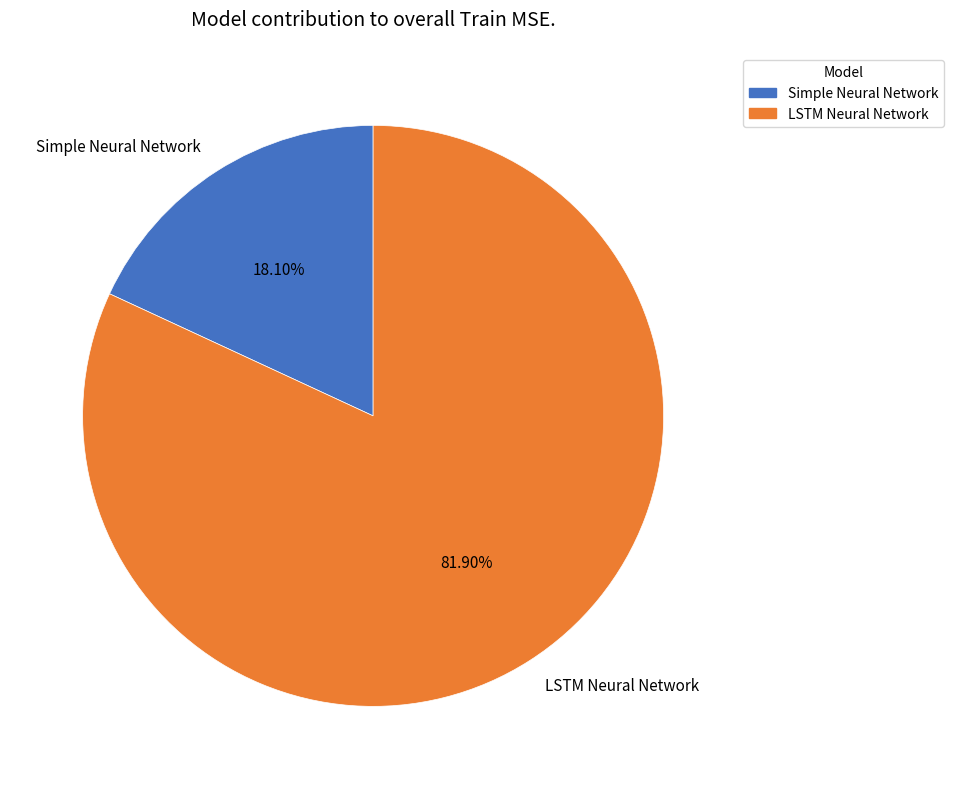

Between Simple Neural Network and LSTM Neural Network, which is larger?

LSTM Neural Network